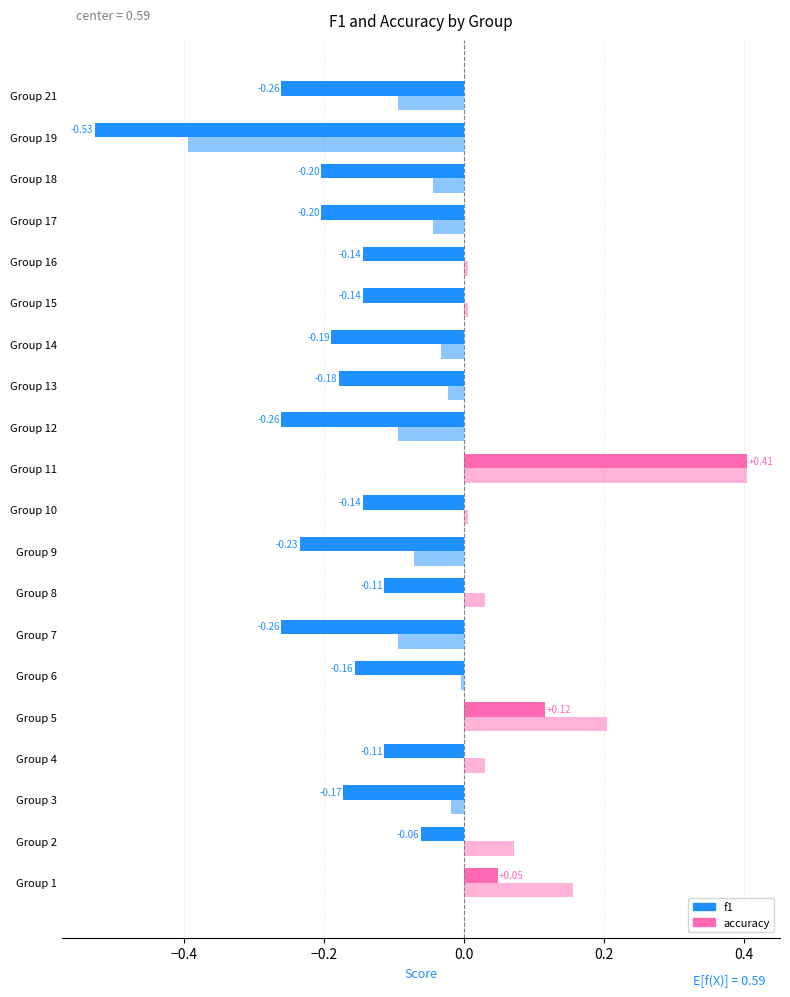

Is it true that f1 equals 0.2 at 12?

False